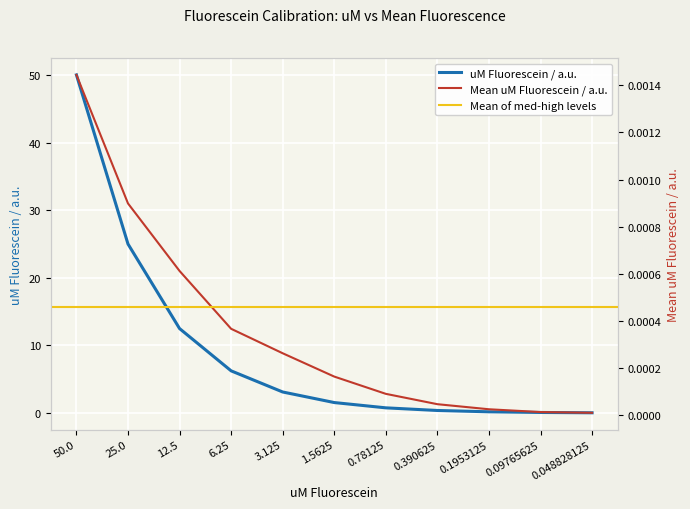

At how many categories does at least one series exceed 49?

1